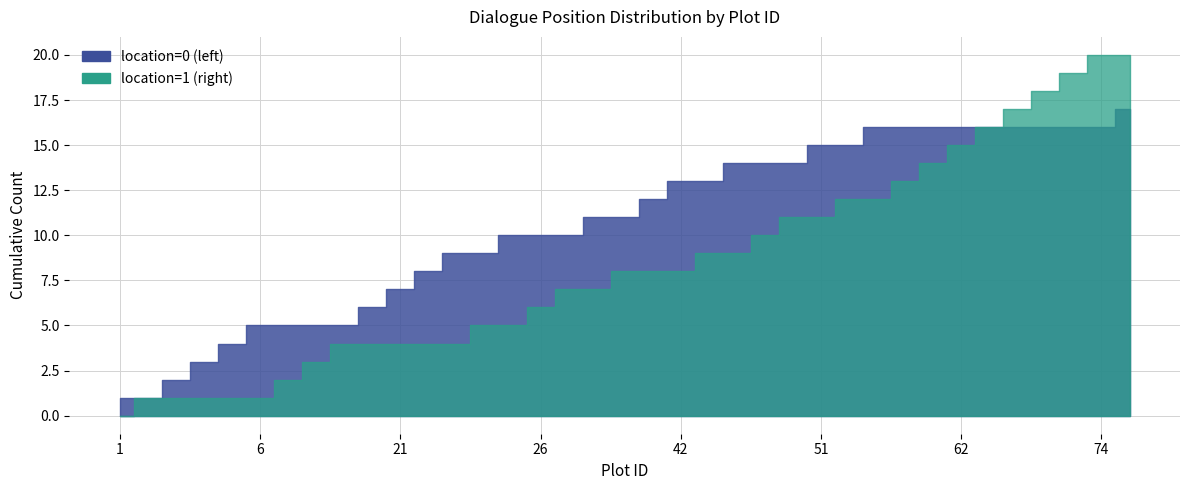

Between 33 and 32, which is larger?

32